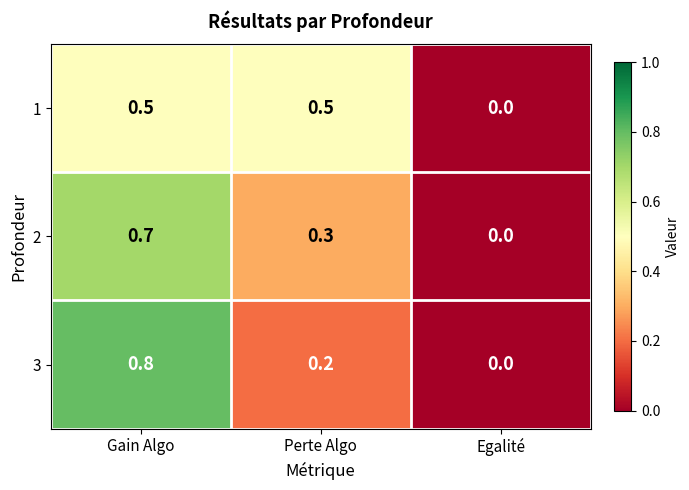

What is the difference between the maximum and minimum values in the 3 series?

0.8